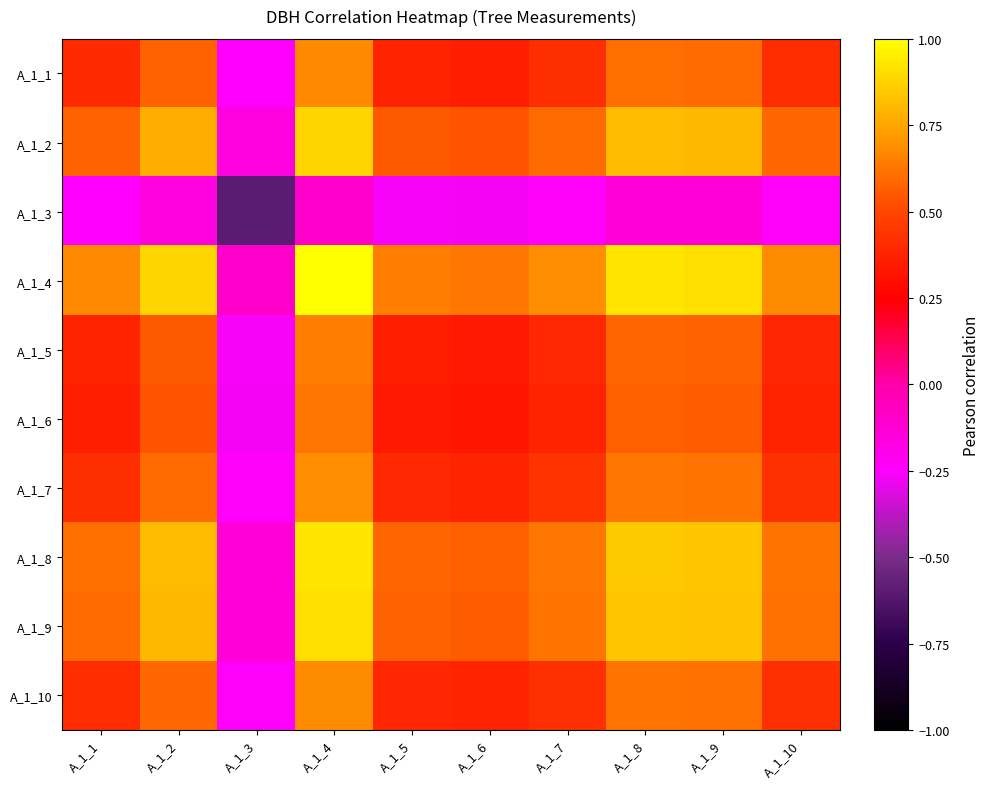

Reading left to right, what are all the values shown in this chart?

A_1_1: A_1_1=0.4	A_1_2=0.6	A_1_3=-0.2	A_1_4=0.7	A_1_5=0.4	A_1_6=0.4	A_1_7=0.4	A_1_8=0.6	A_1_9=0.6	A_1_10=0.4
A_1_2: A_1_1=0.6	A_1_2=0.8	A_1_3=-0.2	A_1_4=0.9	A_1_5=0.6	A_1_6=0.5	A_1_7=0.6	A_1_8=0.8	A_1_9=0.8	A_1_10=0.6
A_1_3: A_1_1=-0.2	A_1_2=-0.2	A_1_3=-0.6	A_1_4=-0.1	A_1_5=-0.3	A_1_6=-0.3	A_1_7=-0.2	A_1_8=-0.1	A_1_9=-0.1	A_1_10=-0.2
A_1_4: A_1_1=0.7	A_1_2=0.9	A_1_3=-0.1	A_1_4=1.0	A_1_5=0.6	A_1_6=0.6	A_1_7=0.7	A_1_8=0.9	A_1_9=0.9	A_1_10=0.7
A_1_5: A_1_1=0.4	A_1_2=0.6	A_1_3=-0.3	A_1_4=0.6	A_1_5=0.4	A_1_6=0.3	A_1_7=0.4	A_1_8=0.6	A_1_9=0.6	A_1_10=0.4
A_1_6: A_1_1=0.4	A_1_2=0.5	A_1_3=-0.3	A_1_4=0.6	A_1_5=0.3	A_1_6=0.3	A_1_7=0.4	A_1_8=0.6	A_1_9=0.6	A_1_10=0.4
A_1_7: A_1_1=0.4	A_1_2=0.6	A_1_3=-0.2	A_1_4=0.7	A_1_5=0.4	A_1_6=0.4	A_1_7=0.4	A_1_8=0.6	A_1_9=0.6	A_1_10=0.4
A_1_8: A_1_1=0.6	A_1_2=0.8	A_1_3=-0.1	A_1_4=0.9	A_1_5=0.6	A_1_6=0.6	A_1_7=0.6	A_1_8=0.8	A_1_9=0.8	A_1_10=0.6
A_1_9: A_1_1=0.6	A_1_2=0.8	A_1_3=-0.1	A_1_4=0.9	A_1_5=0.6	A_1_6=0.6	A_1_7=0.6	A_1_8=0.8	A_1_9=0.8	A_1_10=0.6
A_1_10: A_1_1=0.4	A_1_2=0.6	A_1_3=-0.2	A_1_4=0.7	A_1_5=0.4	A_1_6=0.4	A_1_7=0.4	A_1_8=0.6	A_1_9=0.6	A_1_10=0.4